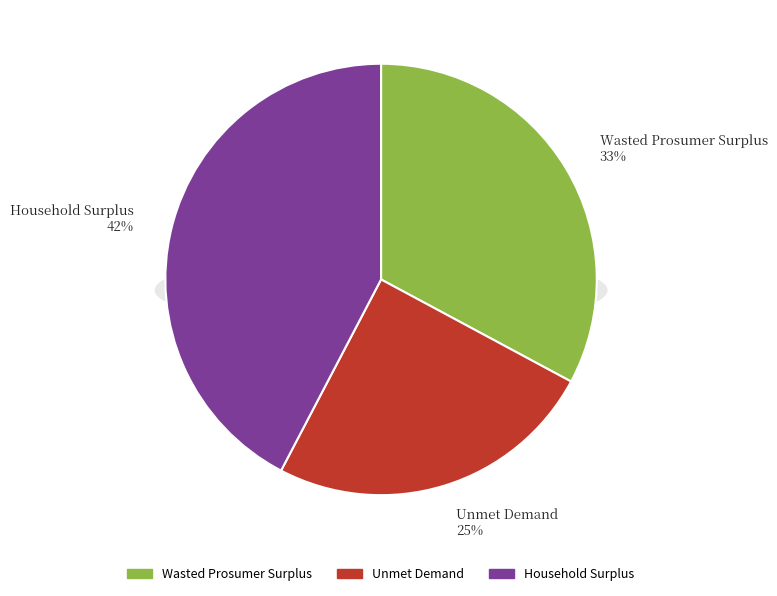

What percentage is the Wasted Prosumer Surplus slice, to the nearest percent?

33%